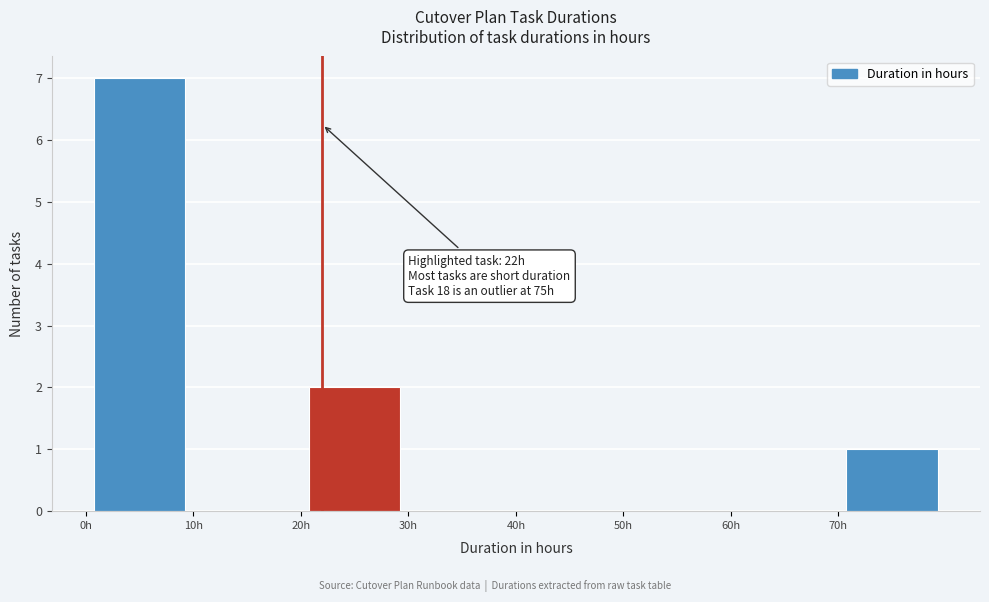

Over which range of the x-axis is the bar tallest?

0 to 10